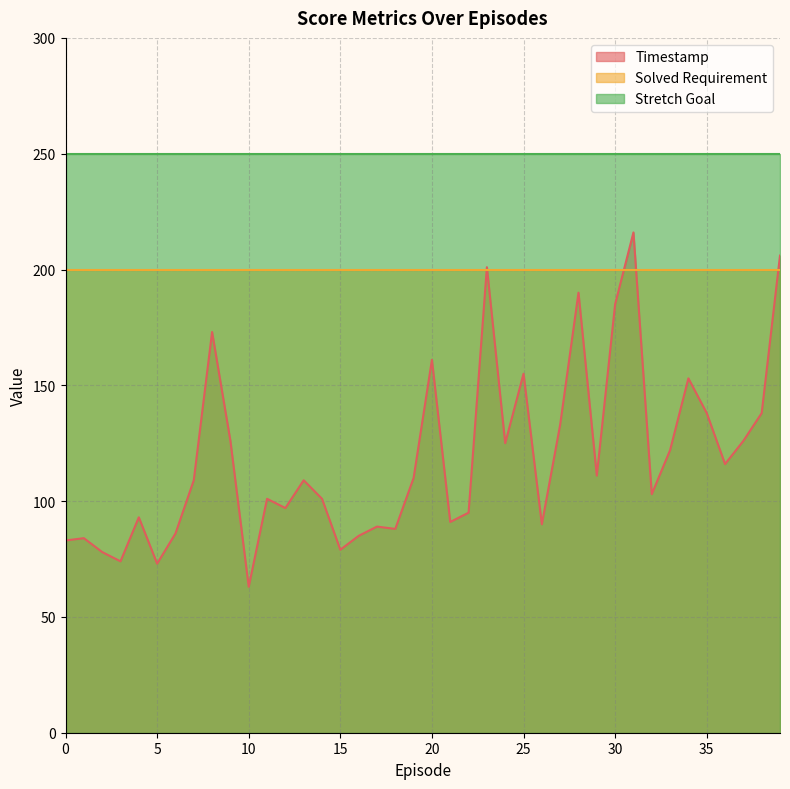

Rank the series by their average value, from highest to lowest.

Stretch Goal, Solved Requirement, Timestamp